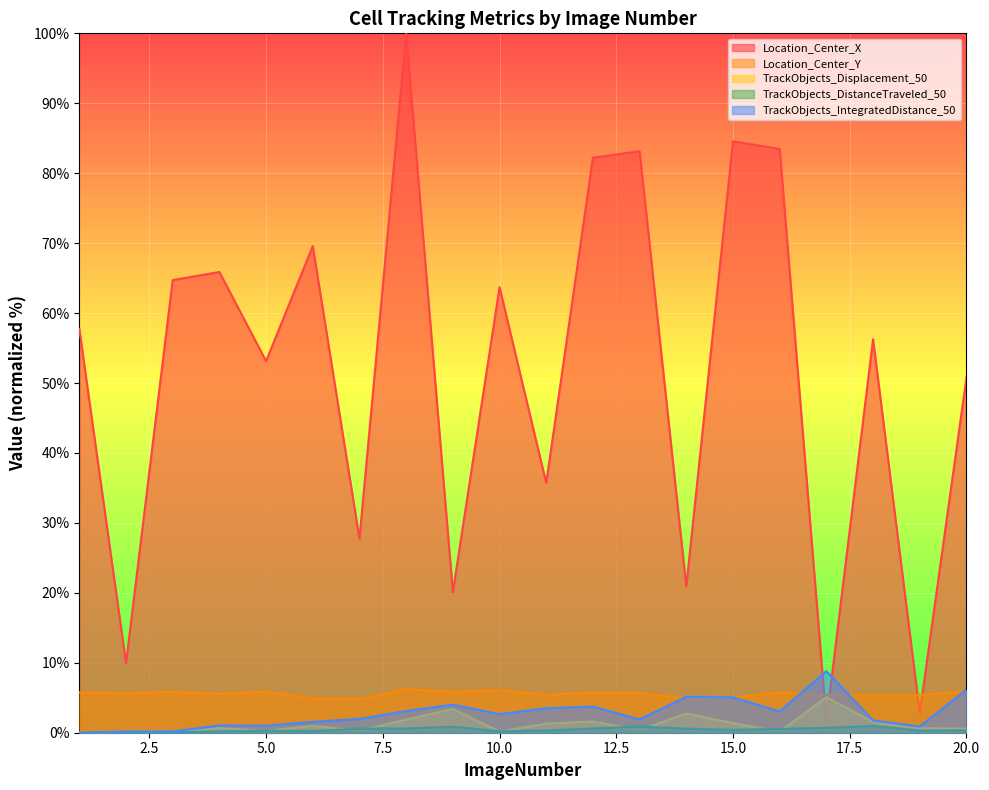

Reading left to right, what are all the values shown in this chart?

Location_Center_X: 1=57.7	2=9.9	3=64.7	4=65.9	5=53.1	6=69.6	7=27.7	8=100.0	9=20.1	10=63.7	11=35.7	12=82.2	13=83.1	14=20.9	15=84.6	16=83.5	17=1.6	18=56.3	19=2.9	20=50.7
Location_Center_Y: 1=5.8	2=5.6	3=5.8	4=5.5	5=5.9	6=4.9	7=4.8	8=6.2	9=5.9	10=6.1	11=5.4	12=5.7	13=5.7	14=4.9	15=5.0	16=5.8	17=5.4	18=5.4	19=5.4	20=6.0
TrackObjects_Displacement_50: 1=0.0	2=0.2	3=0.1	4=0.7	5=0.3	6=1.0	7=0.3	8=1.9	9=3.4	10=0.2	11=1.3	12=1.6	13=0.4	14=2.7	15=1.4	16=0.1	17=5.1	18=1.5	19=0.7	20=0.6
TrackObjects_DistanceTraveled_50: 1=0.0	2=0.2	3=0.1	4=0.2	5=0.3	6=0.2	7=0.6	8=0.6	9=0.9	10=0.2	11=0.3	12=0.6	13=0.9	14=0.6	15=0.4	16=0.6	17=0.7	18=1.0	19=0.3	20=0.4
TrackObjects_IntegratedDistance_50: 1=0.0	2=0.2	3=0.2	4=1.0	5=1.0	6=1.6	7=2.0	8=3.1	9=4.0	10=2.7	11=3.5	12=3.7	13=1.9	14=5.1	15=5.1	16=3.1	17=8.8	18=1.8	19=0.9	20=6.2